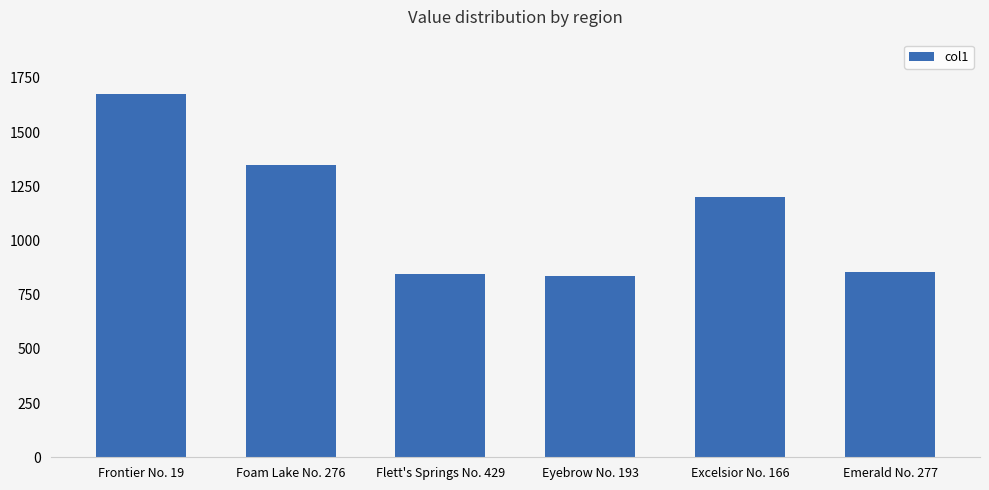

Approximately how many times larger is the value at Emerald No. 277 compared to Excelsior No. 166?

0.7